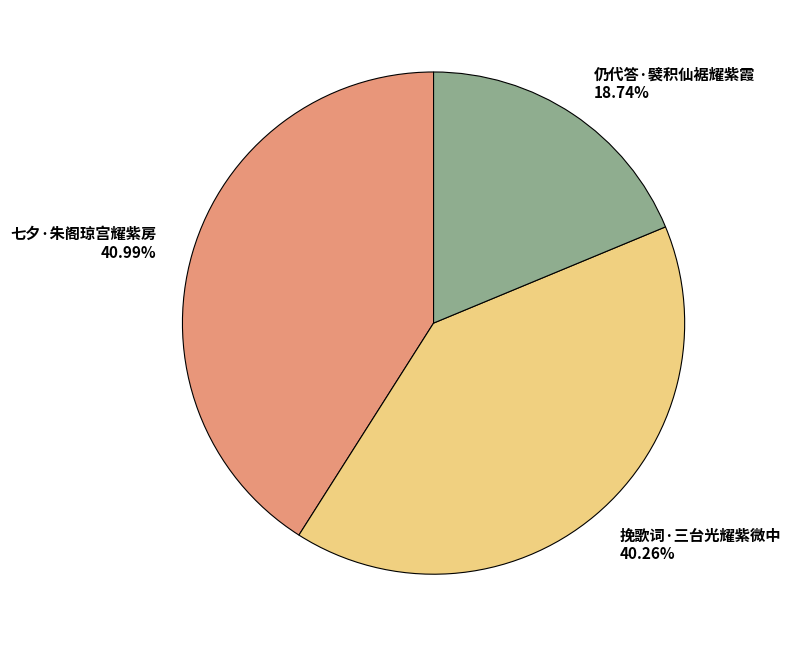

Approximately how many times larger is the value at 挽歌词·三台光耀紫微中 compared to 七夕·朱阁琼宫耀紫房?

1.0